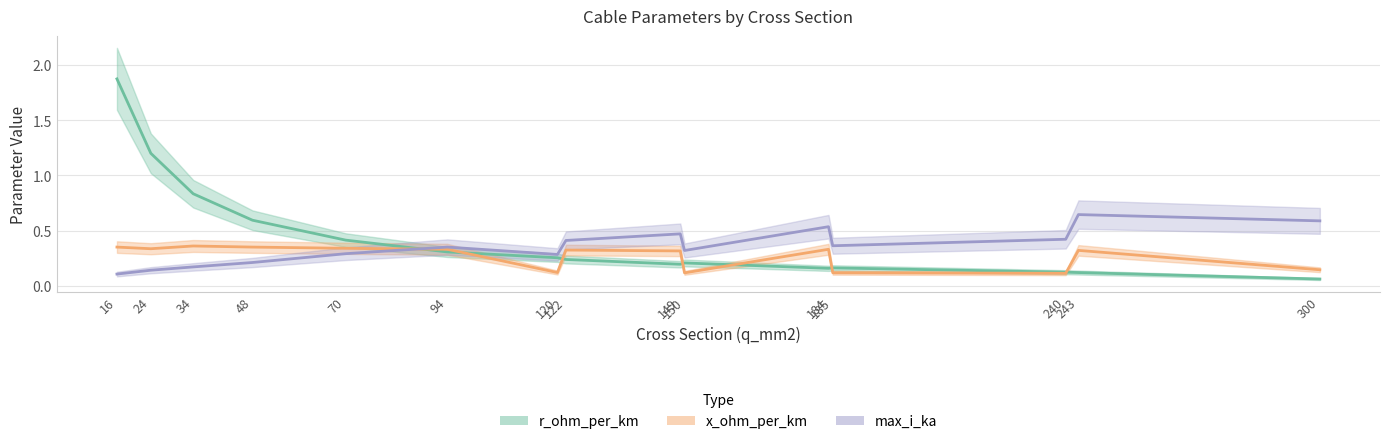

True or false: r_ohm_per_km has more than 0 points higher than both neighbors.

True